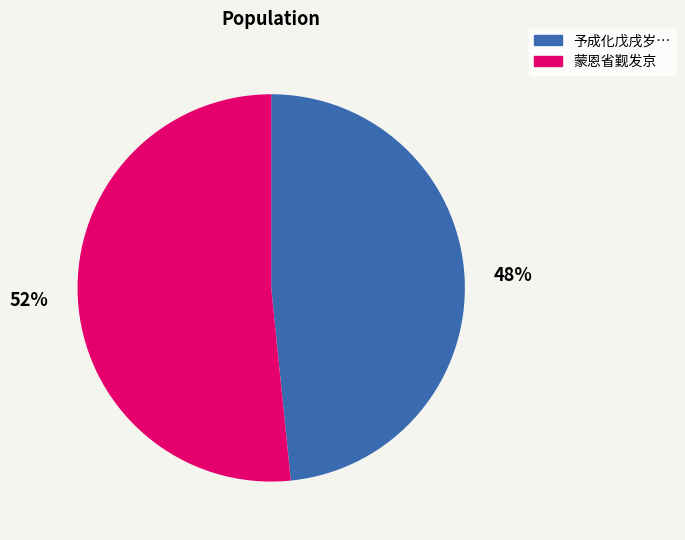

How many slices are in this pie chart?

2